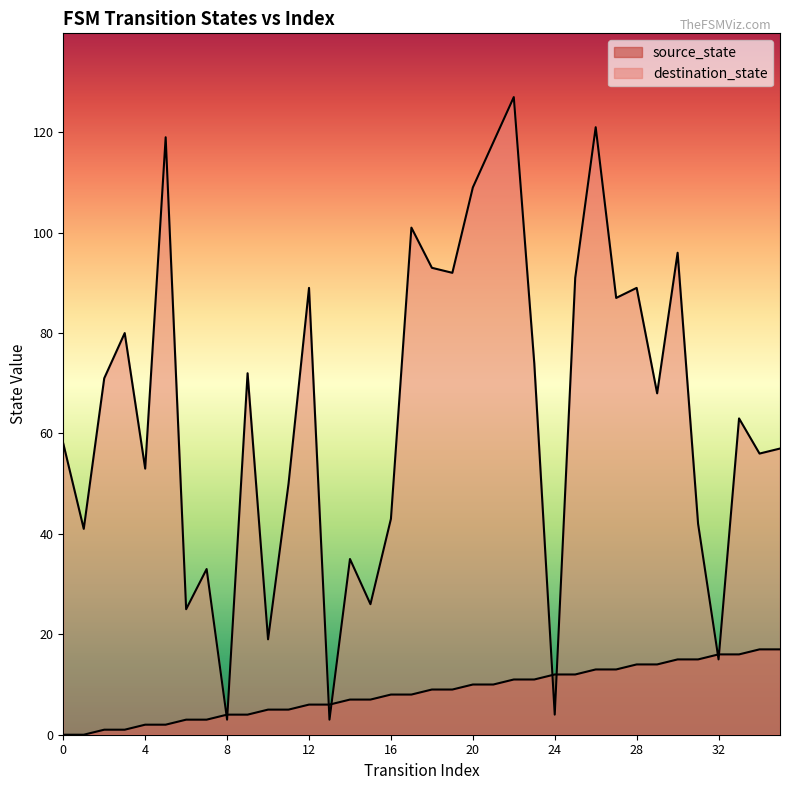

Read the source_state value at 14.

7